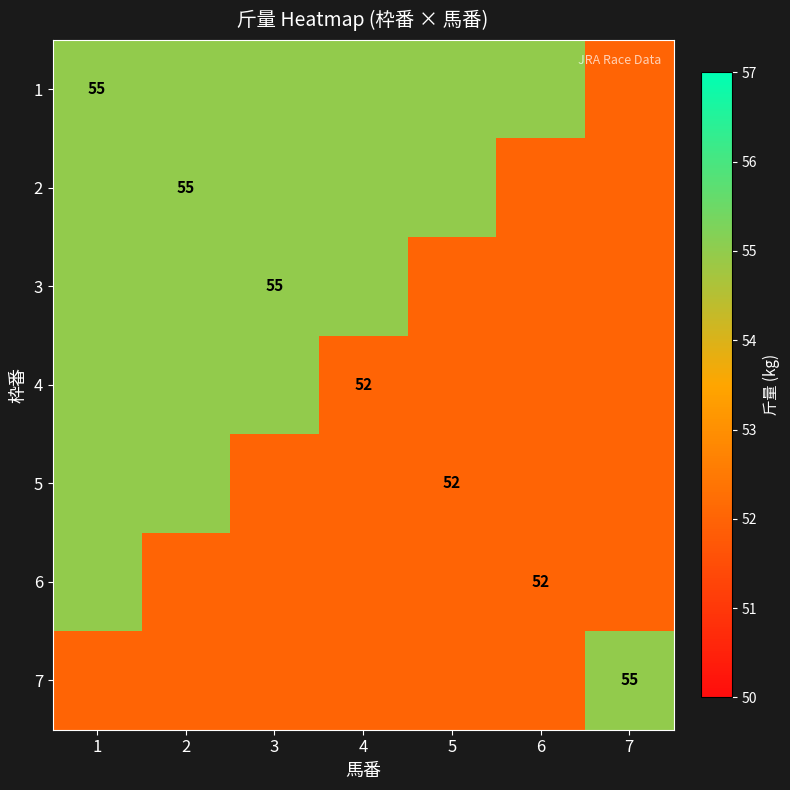

What is the spread (max minus min) of values at 2?

3